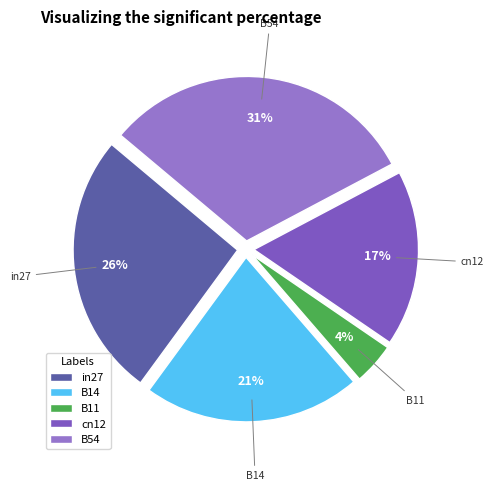

To the nearest percent, what percentage of the pie is B54?

31%